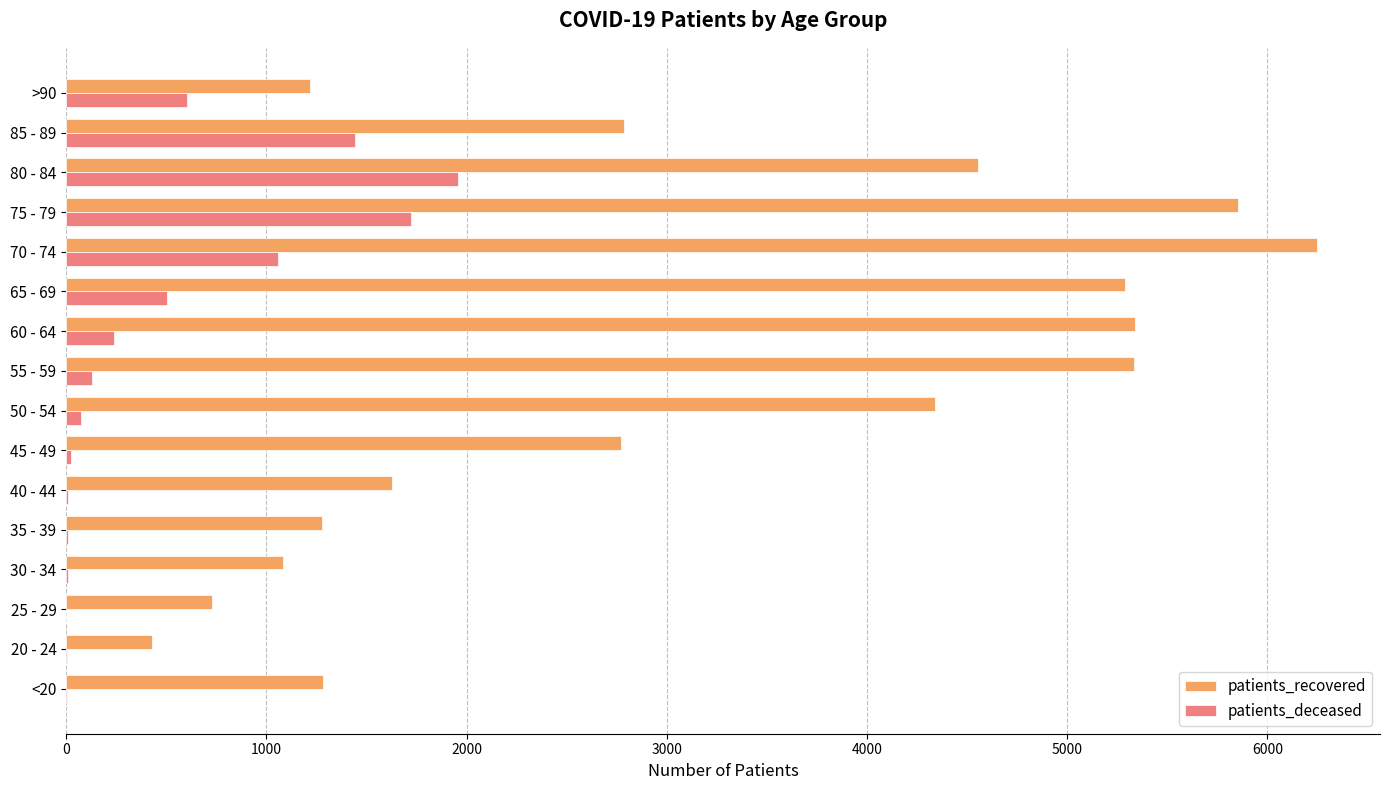

Where is patients_deceased nearest to the value 980?

70 - 74